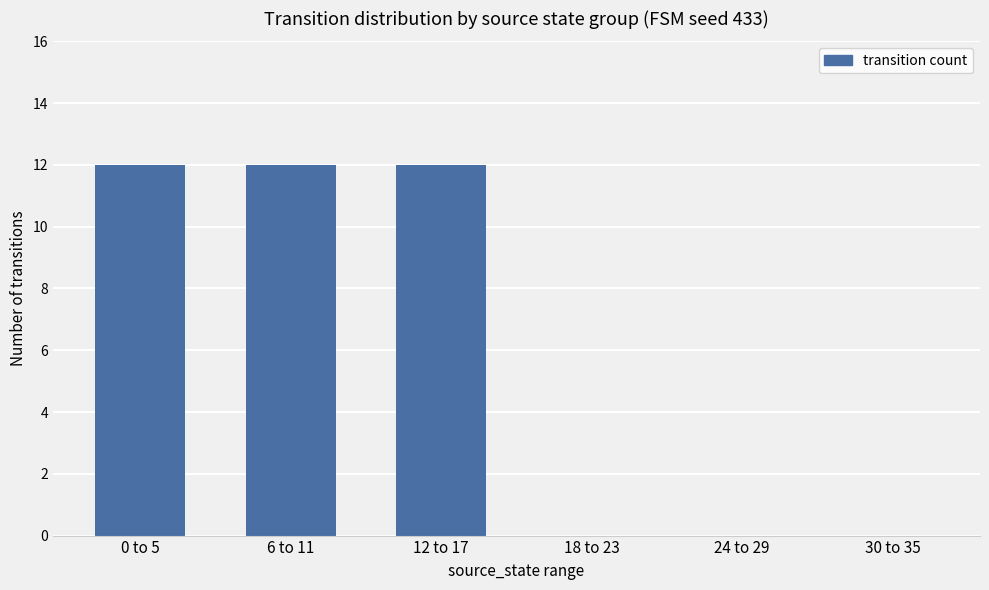

What is the change in value from 12 to 17 to 30 to 35?

-12